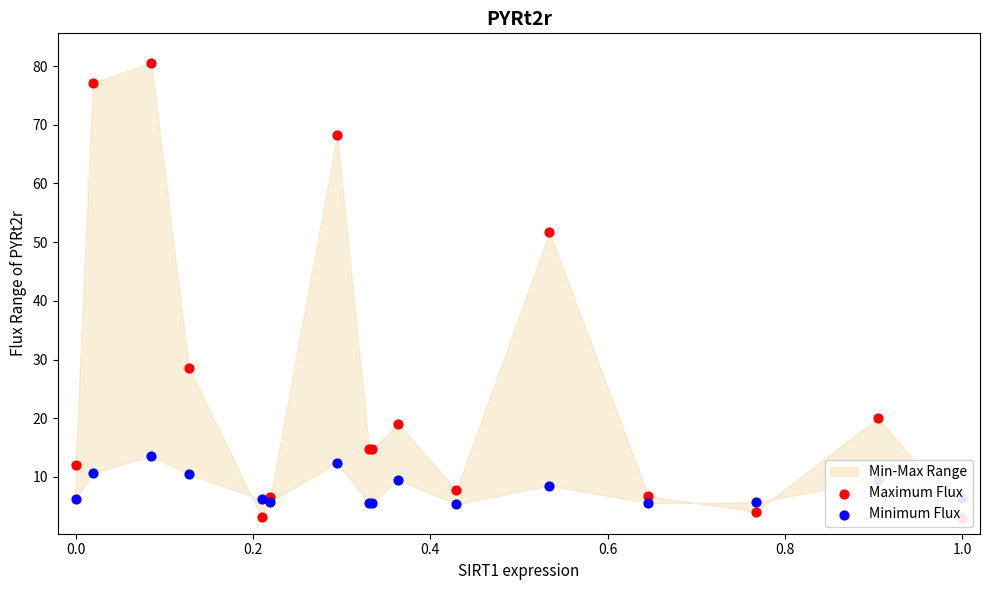

Is the value of Minimum Flux at 0.2 greater than the value of Maximum Flux at 10?

Yes